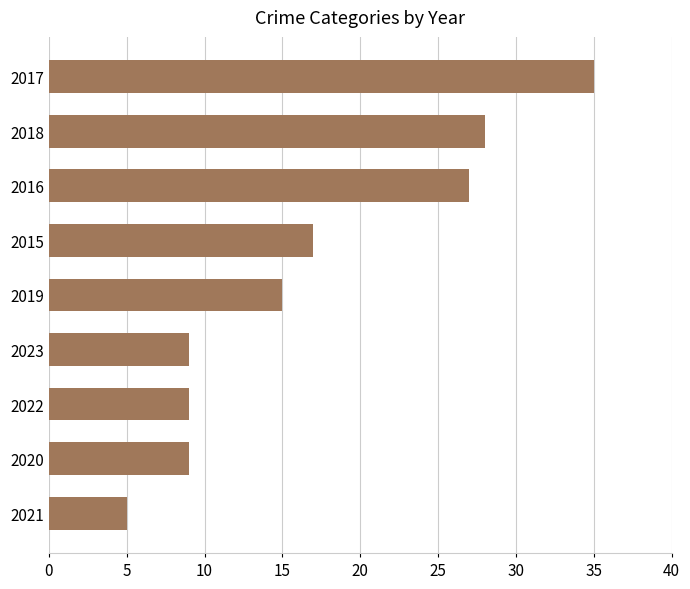

Is it true that the value at 2017 is 22?

False